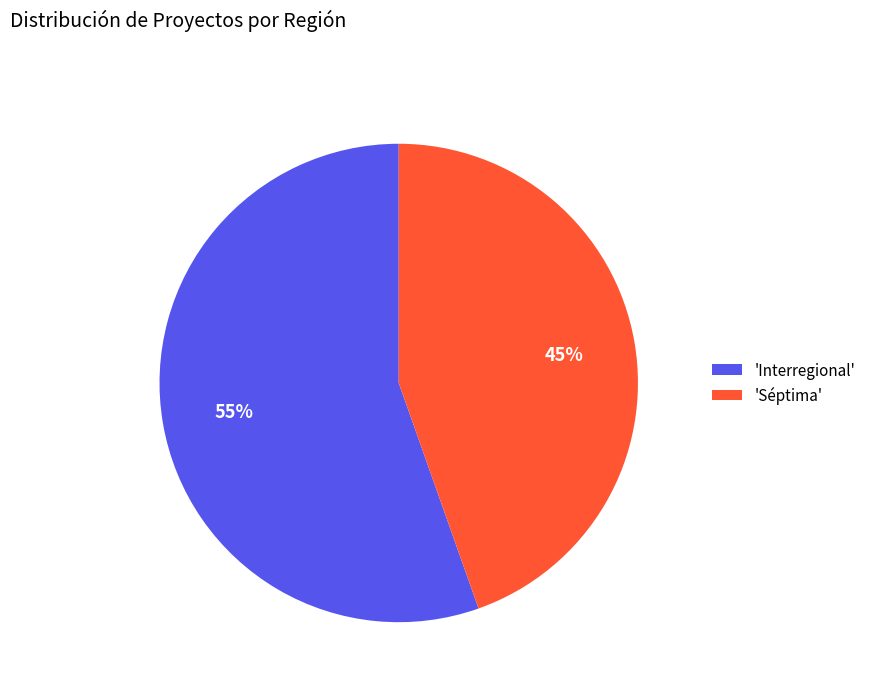

Is there a majority slice in this chart?

Yes